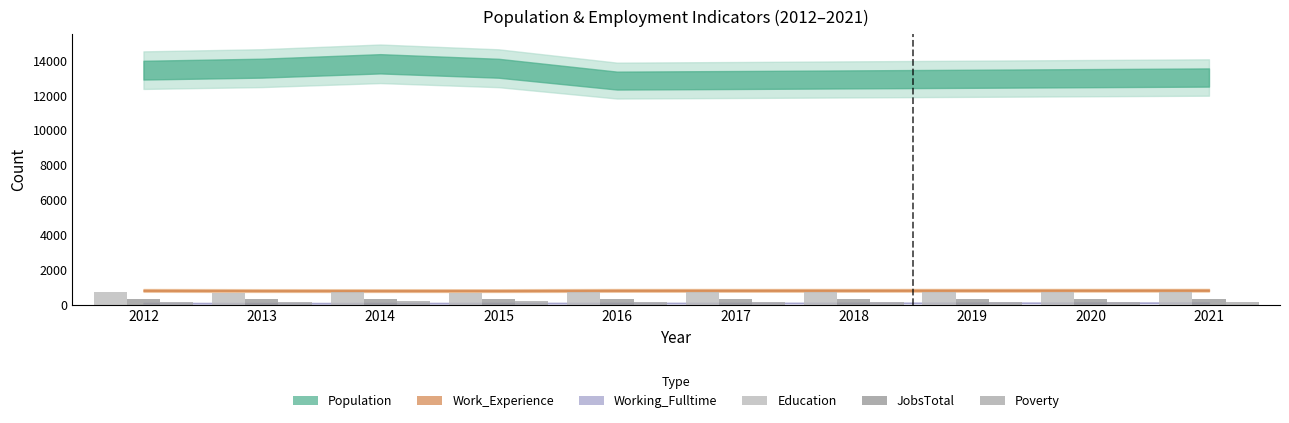

What is the maximum value for JobsTotal?

359